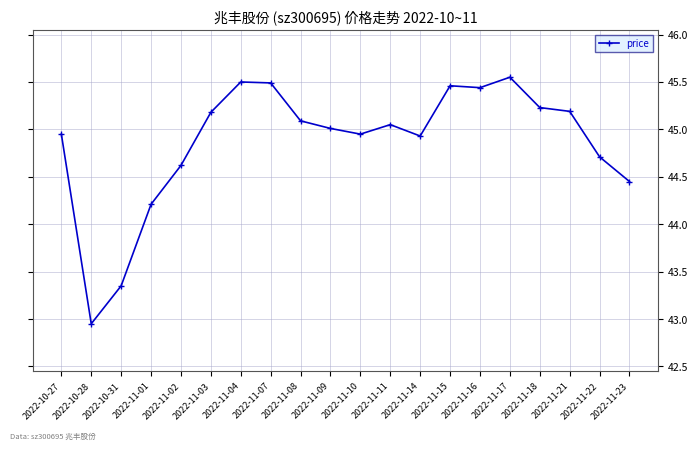

Where is the first local minimum?

2022-10-28